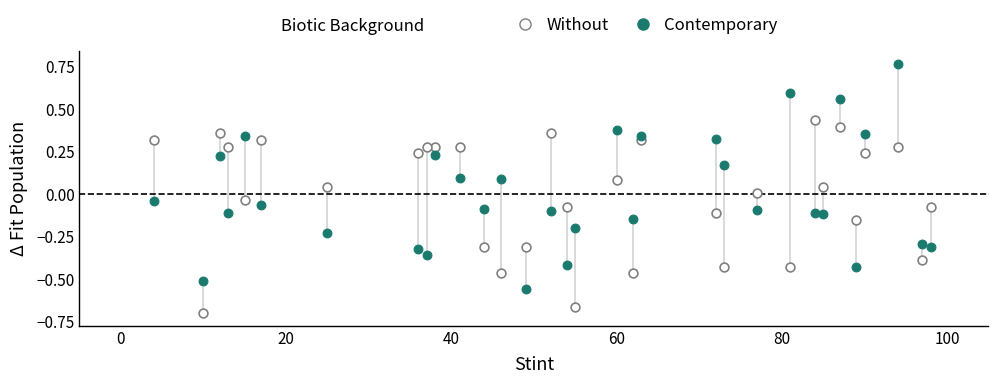

What are all the series names shown in the legend?

Without, Contemporary